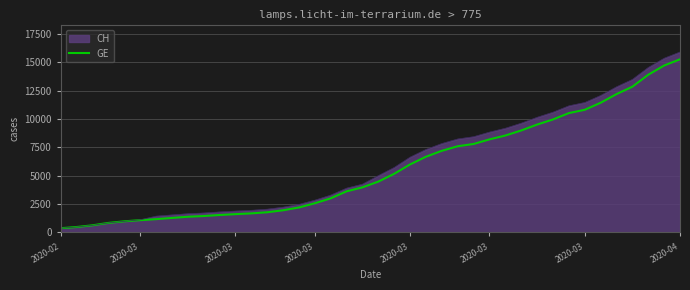

What is the difference between the maximum and minimum values?

14909